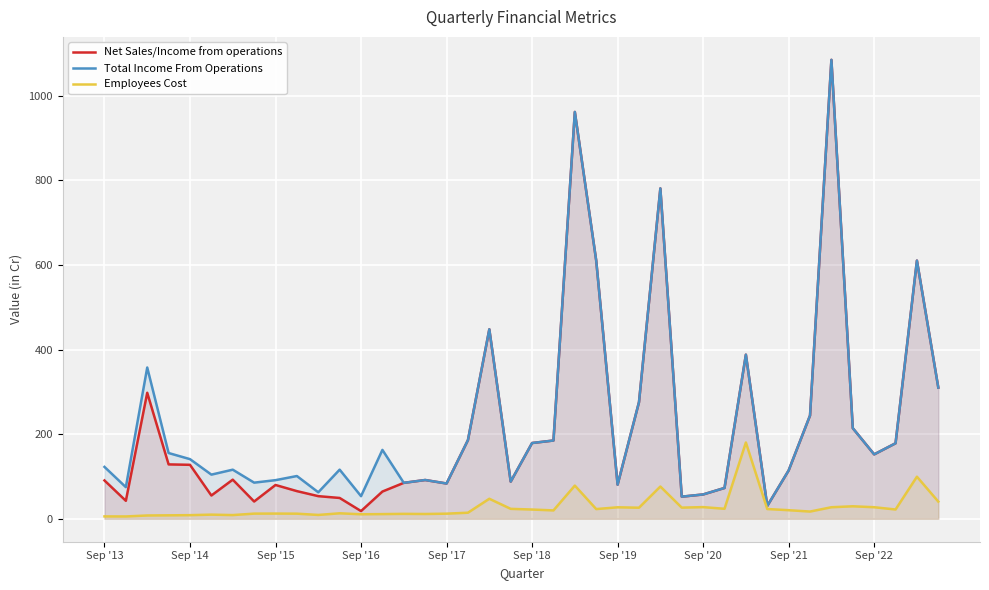

What is the maximum value for Net Sales/Income from operations?

1084.7